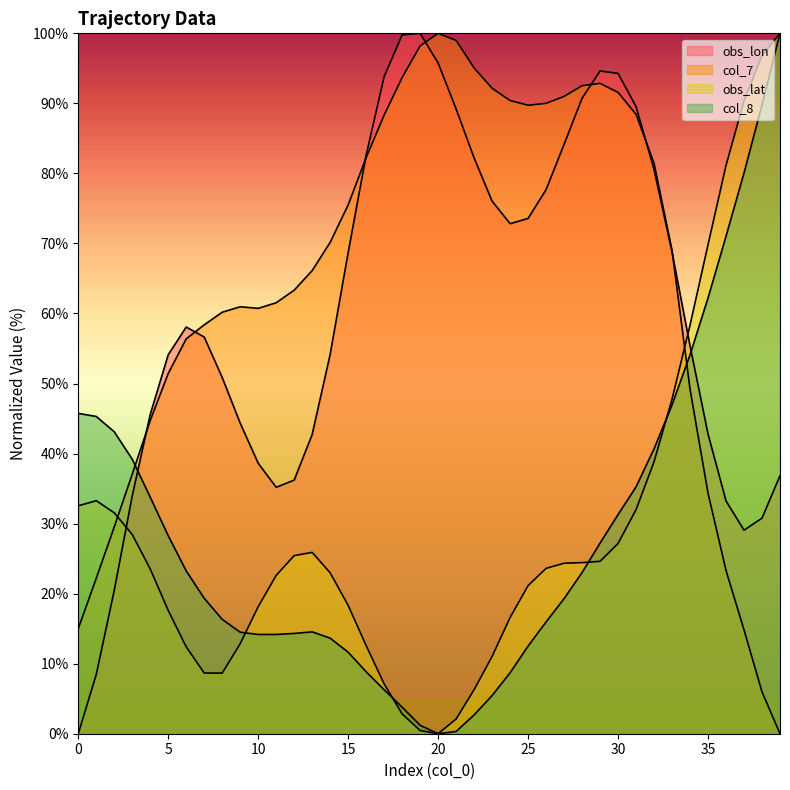

At how many categories does at least one series exceed 60?

31